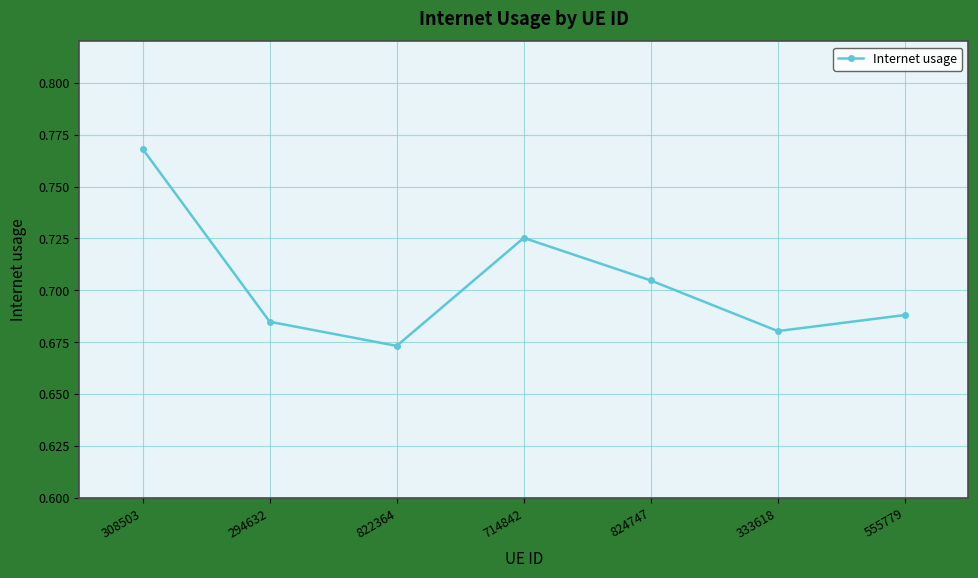

Where is the first local minimum?

822364